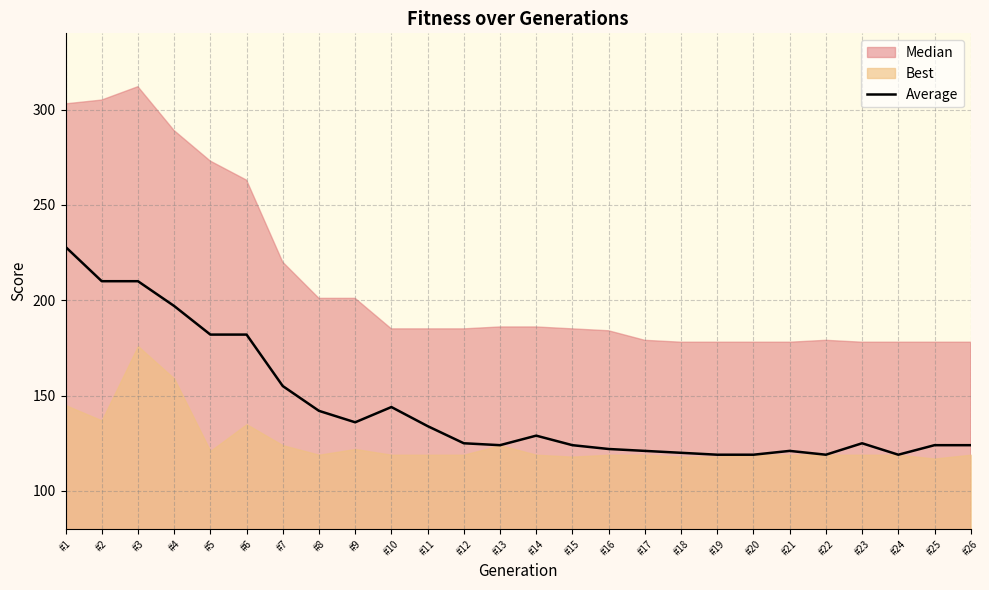

Is it true that Average equals 200 at #23?

False